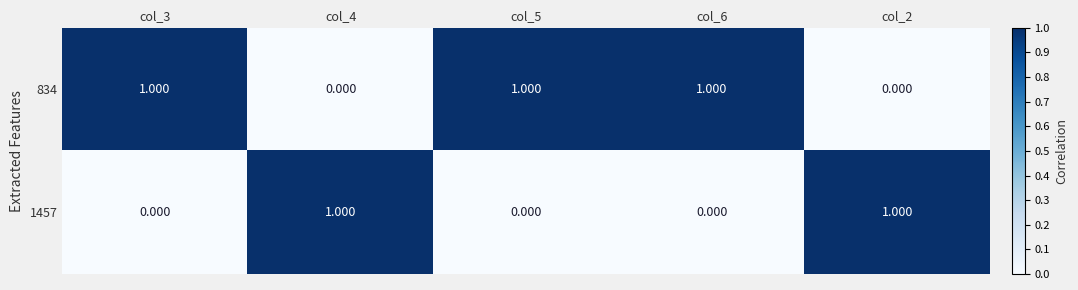

Is the value of 1457 at col_3 greater than the value of 834 at col_3?

No